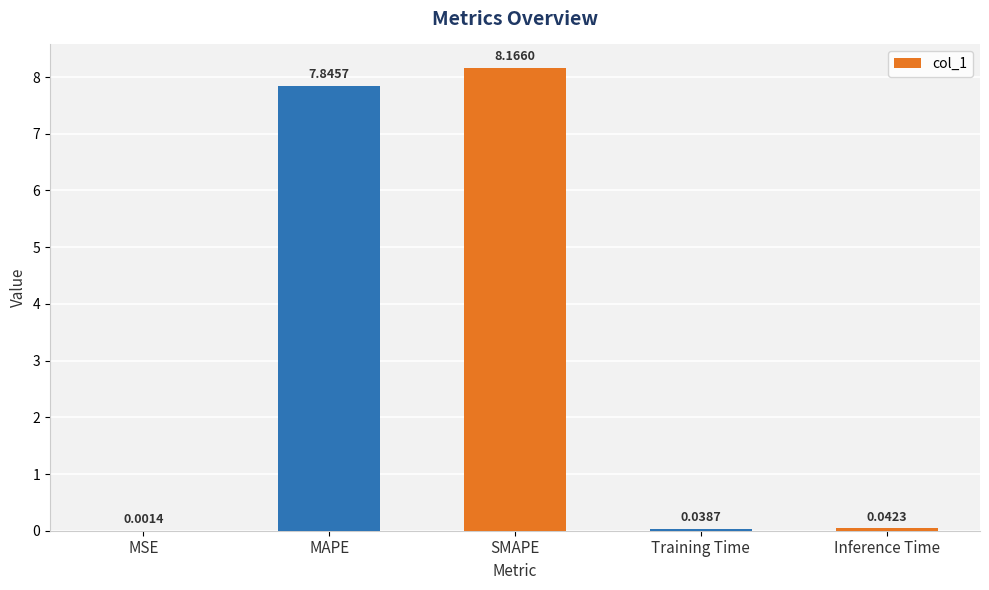

Which label corresponds to the largest value in the chart?

SMAPE